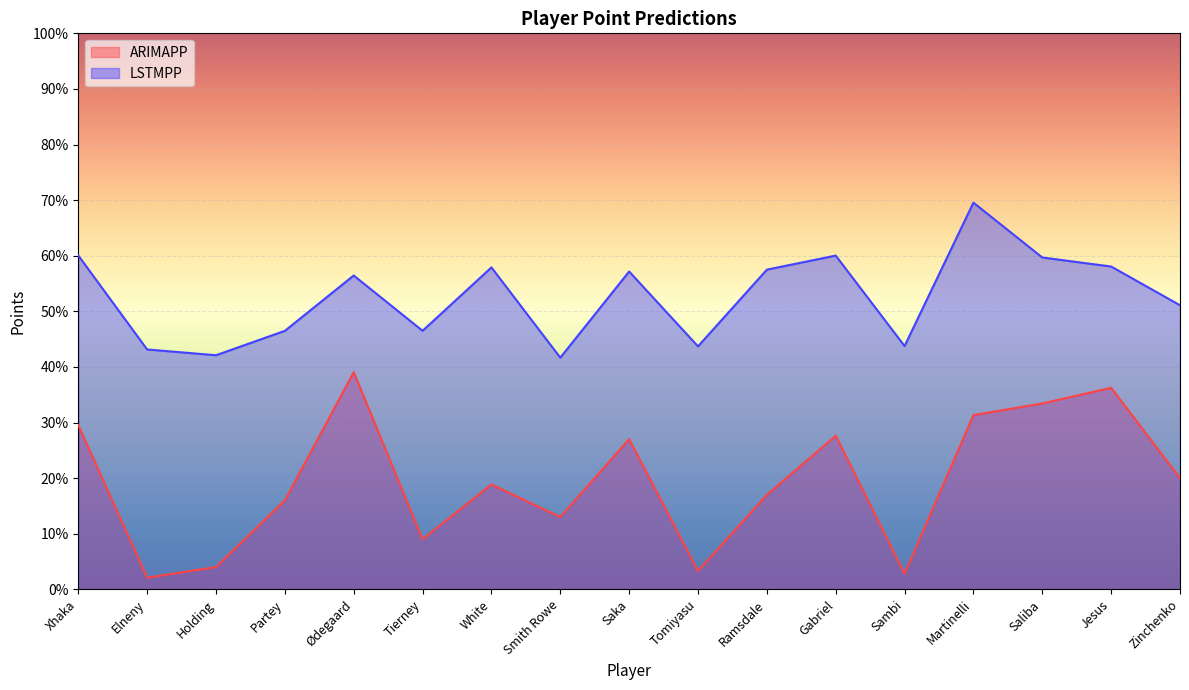

The value of LSTMPP at Martinelli is 69.5. True or false?

True